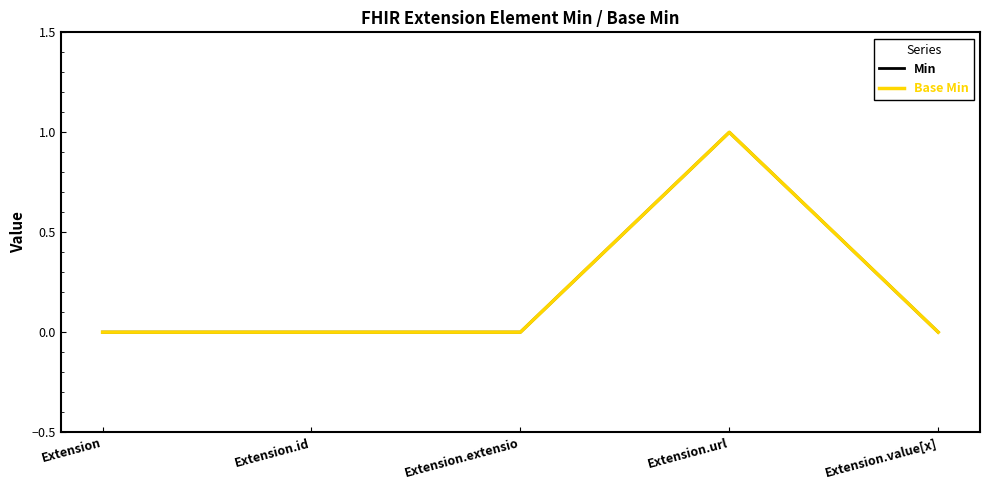

True or false: Base Min and Min intersect in this chart.

False